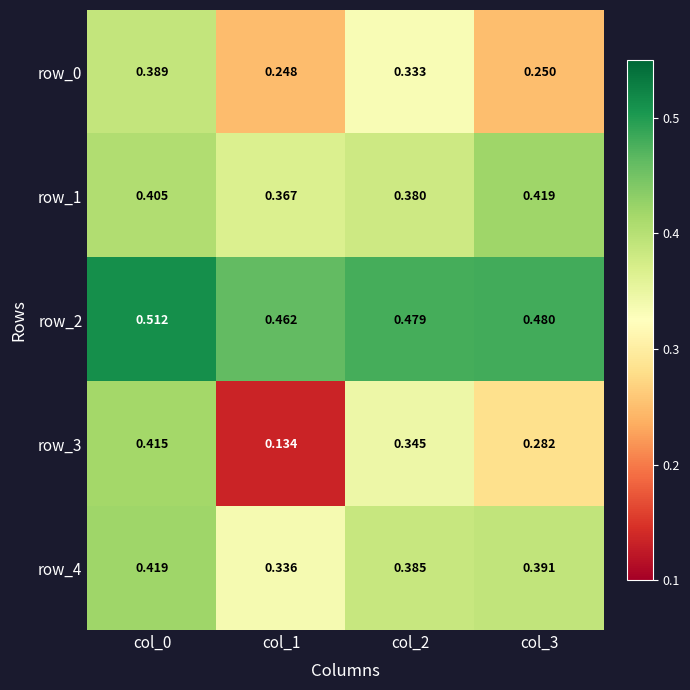

Is the value of row_0 at col_2 greater than the value of row_3 at col_2?

No